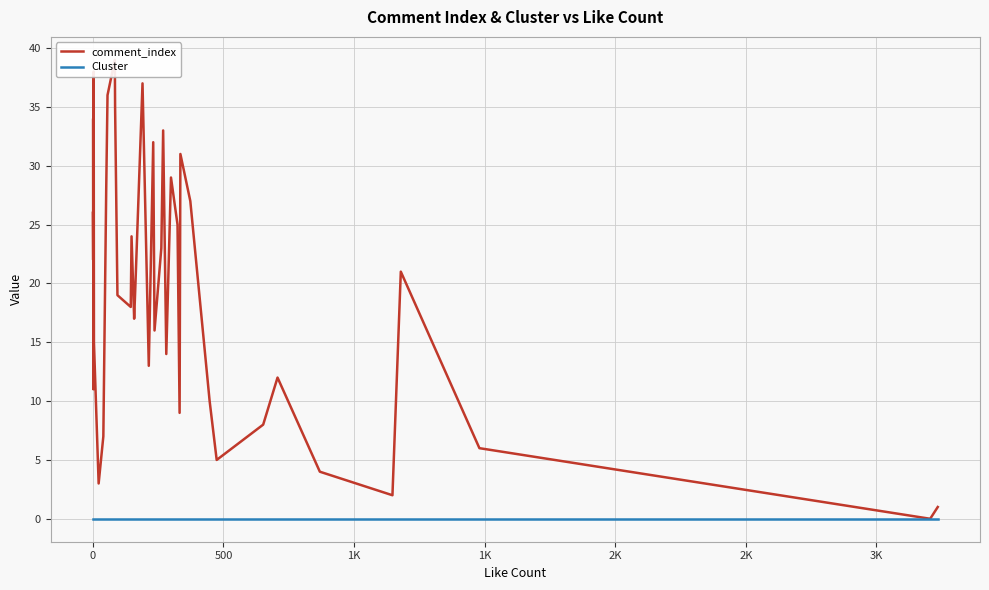

True or false: Cluster and comment_index cross at least once.

False